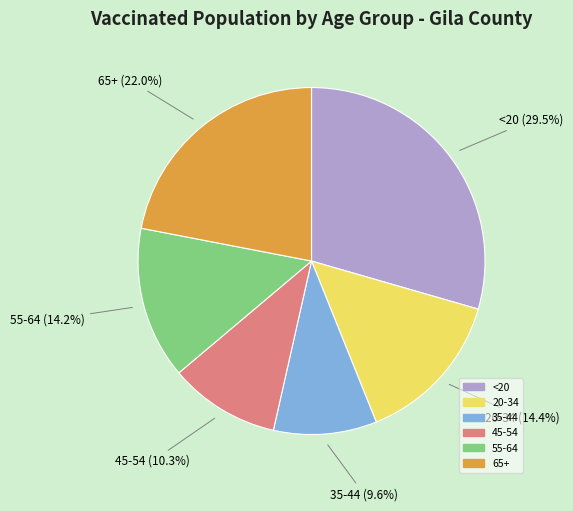

Which category has the smallest portion of the pie?

35-44